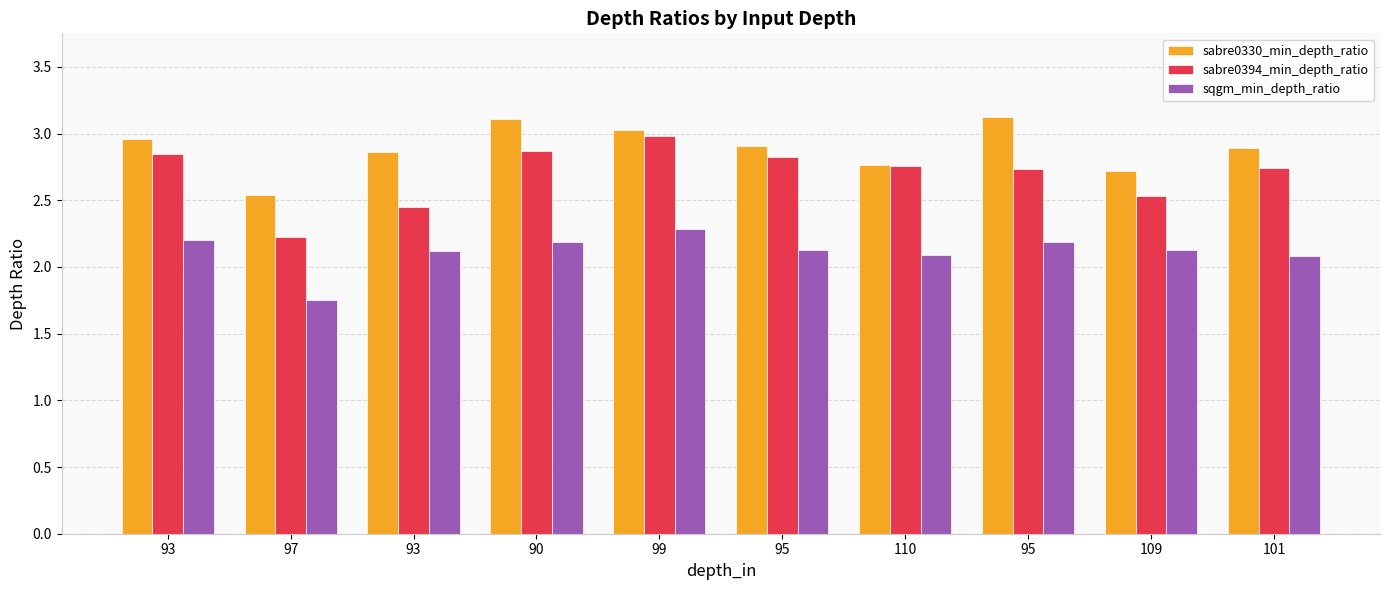

Is it true that sabre0330_min_depth_ratio equals 3.0 at 93?

True